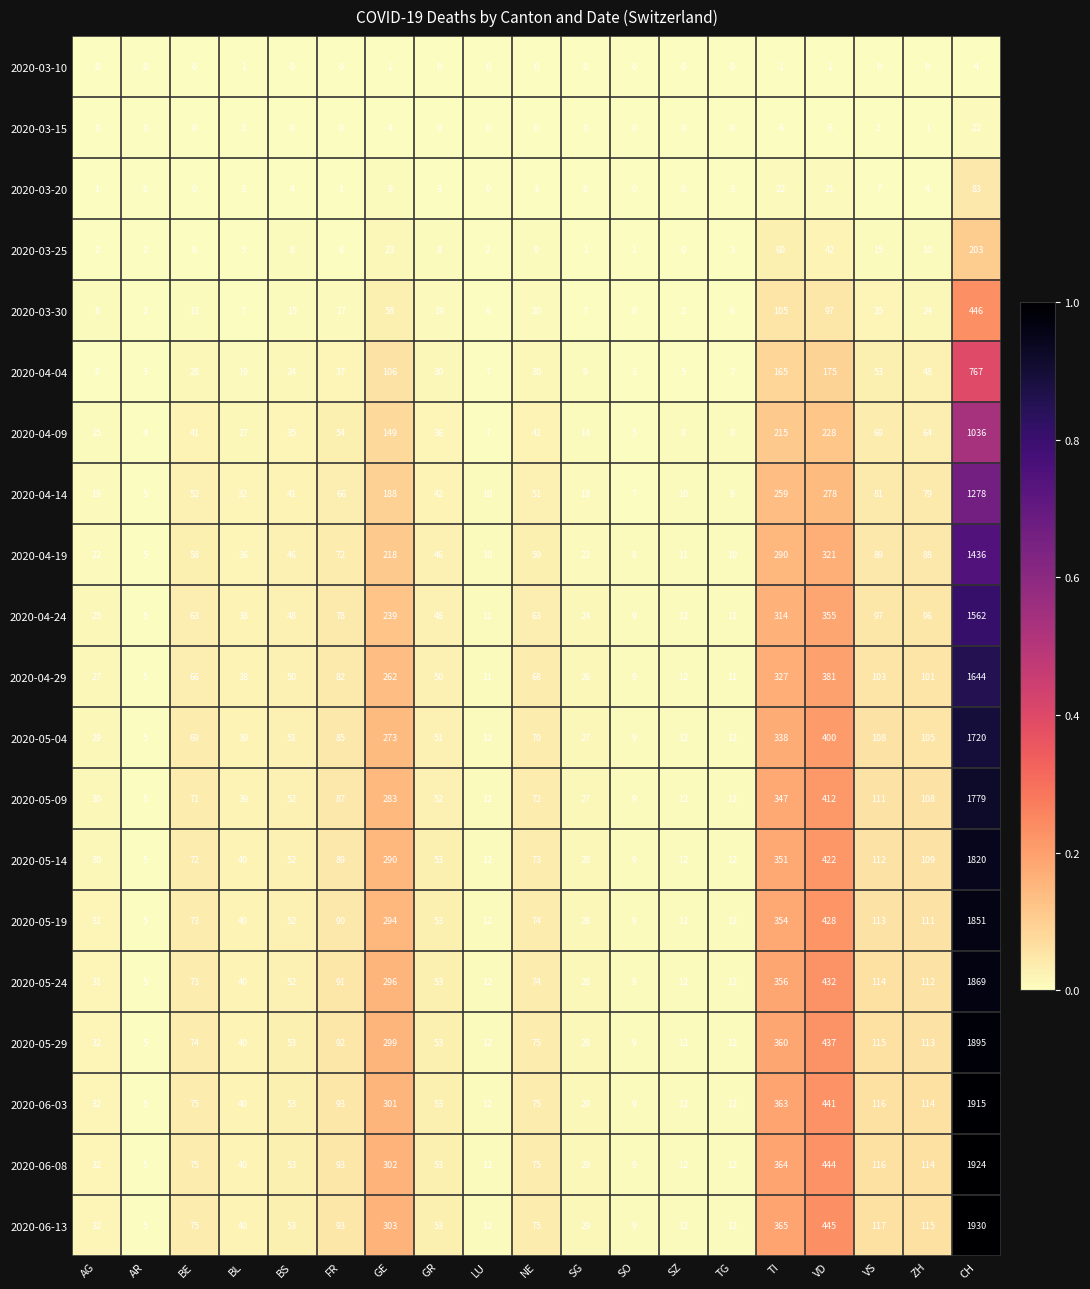

What is the total value across all series at BS?

742